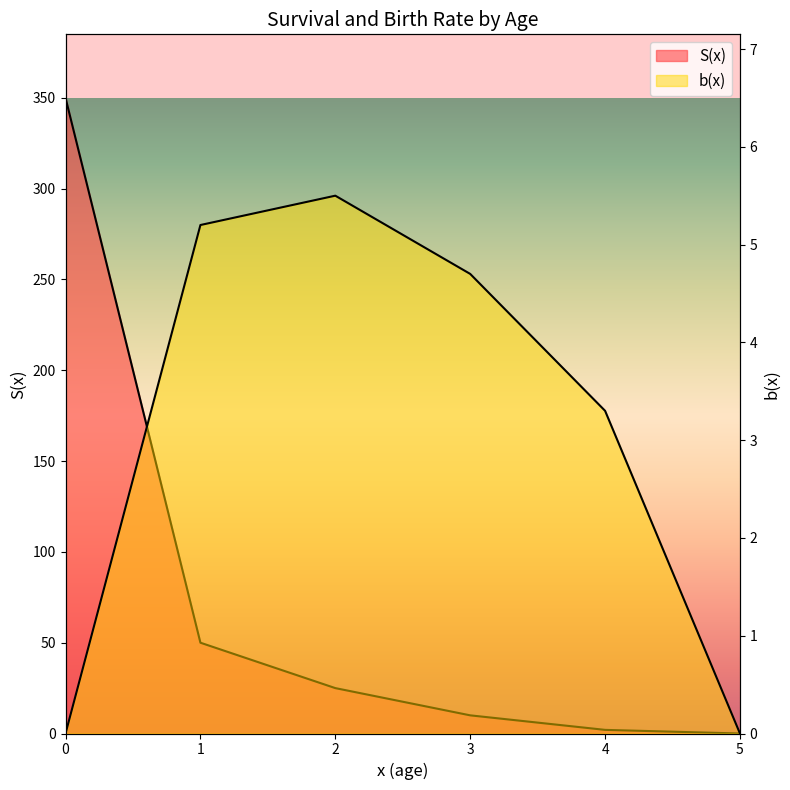

How many values in b(x) are above zero?

4